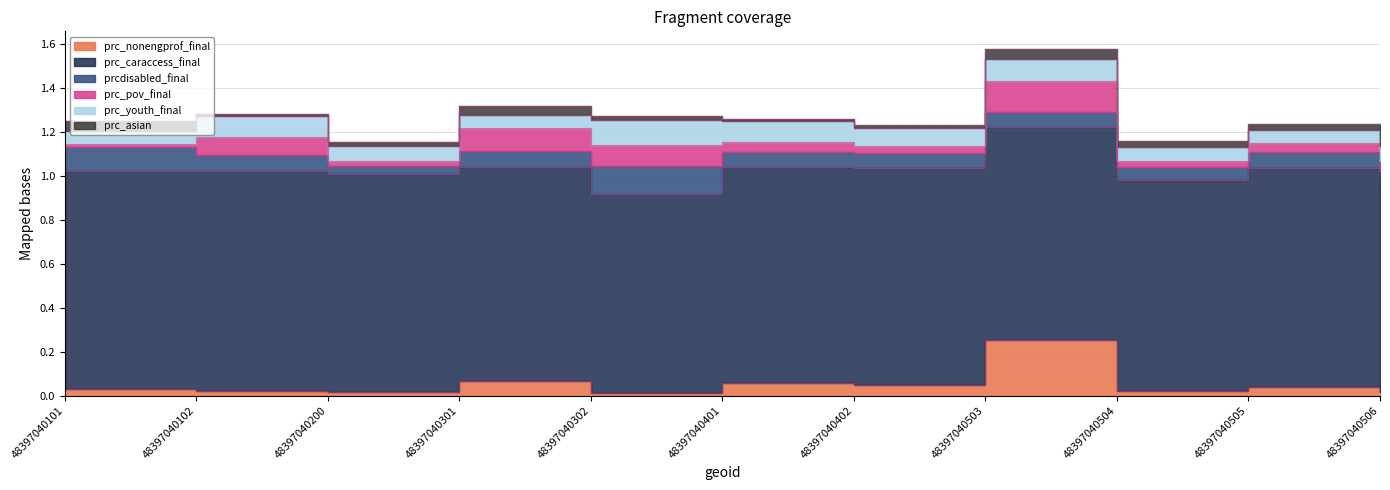

Count the number of data series in this chart.

6